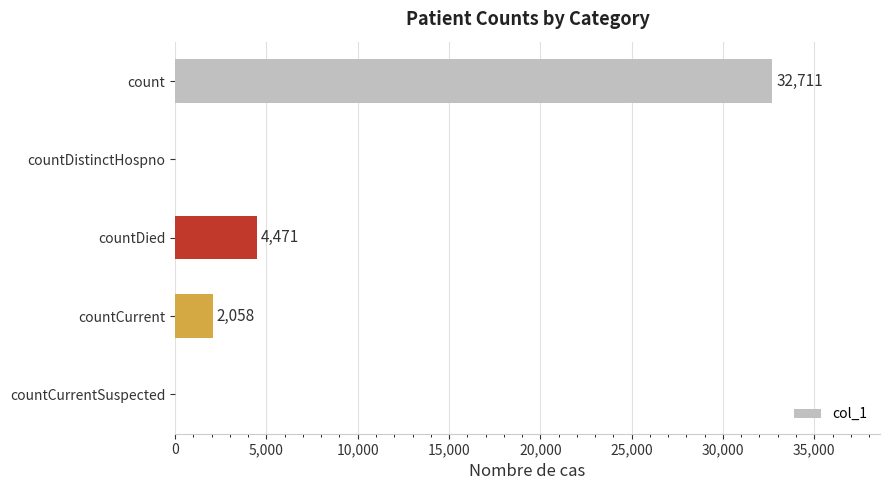

What is the sum of all values?

39240